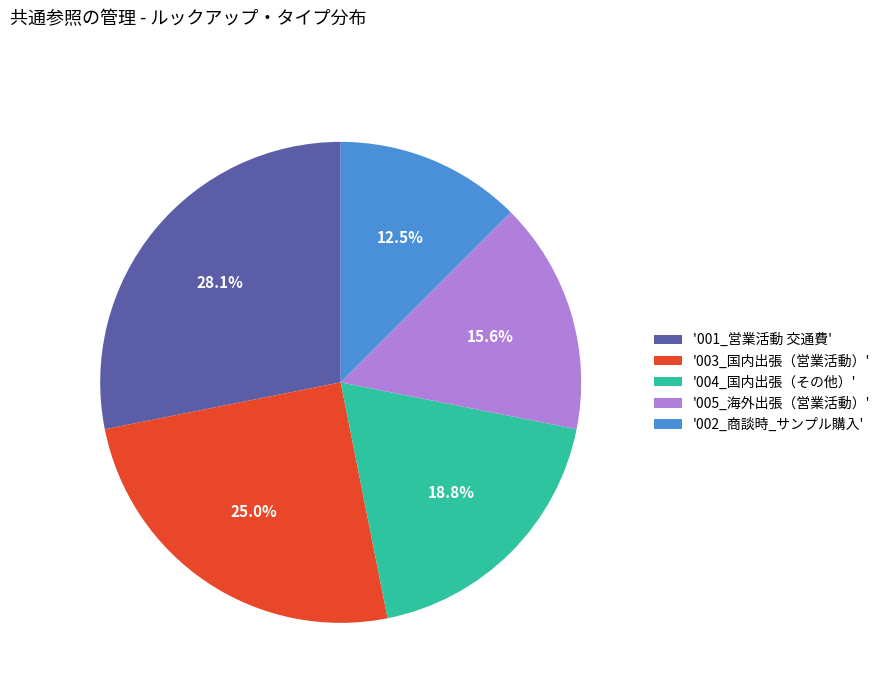

Rank the categories by value from highest to lowest.

'001_営業活動 交通費', '003_国内出張（営業活動）', '004_国内出張（その他）', '005_海外出張（営業活動）', '002_商談時_サンプル購入'